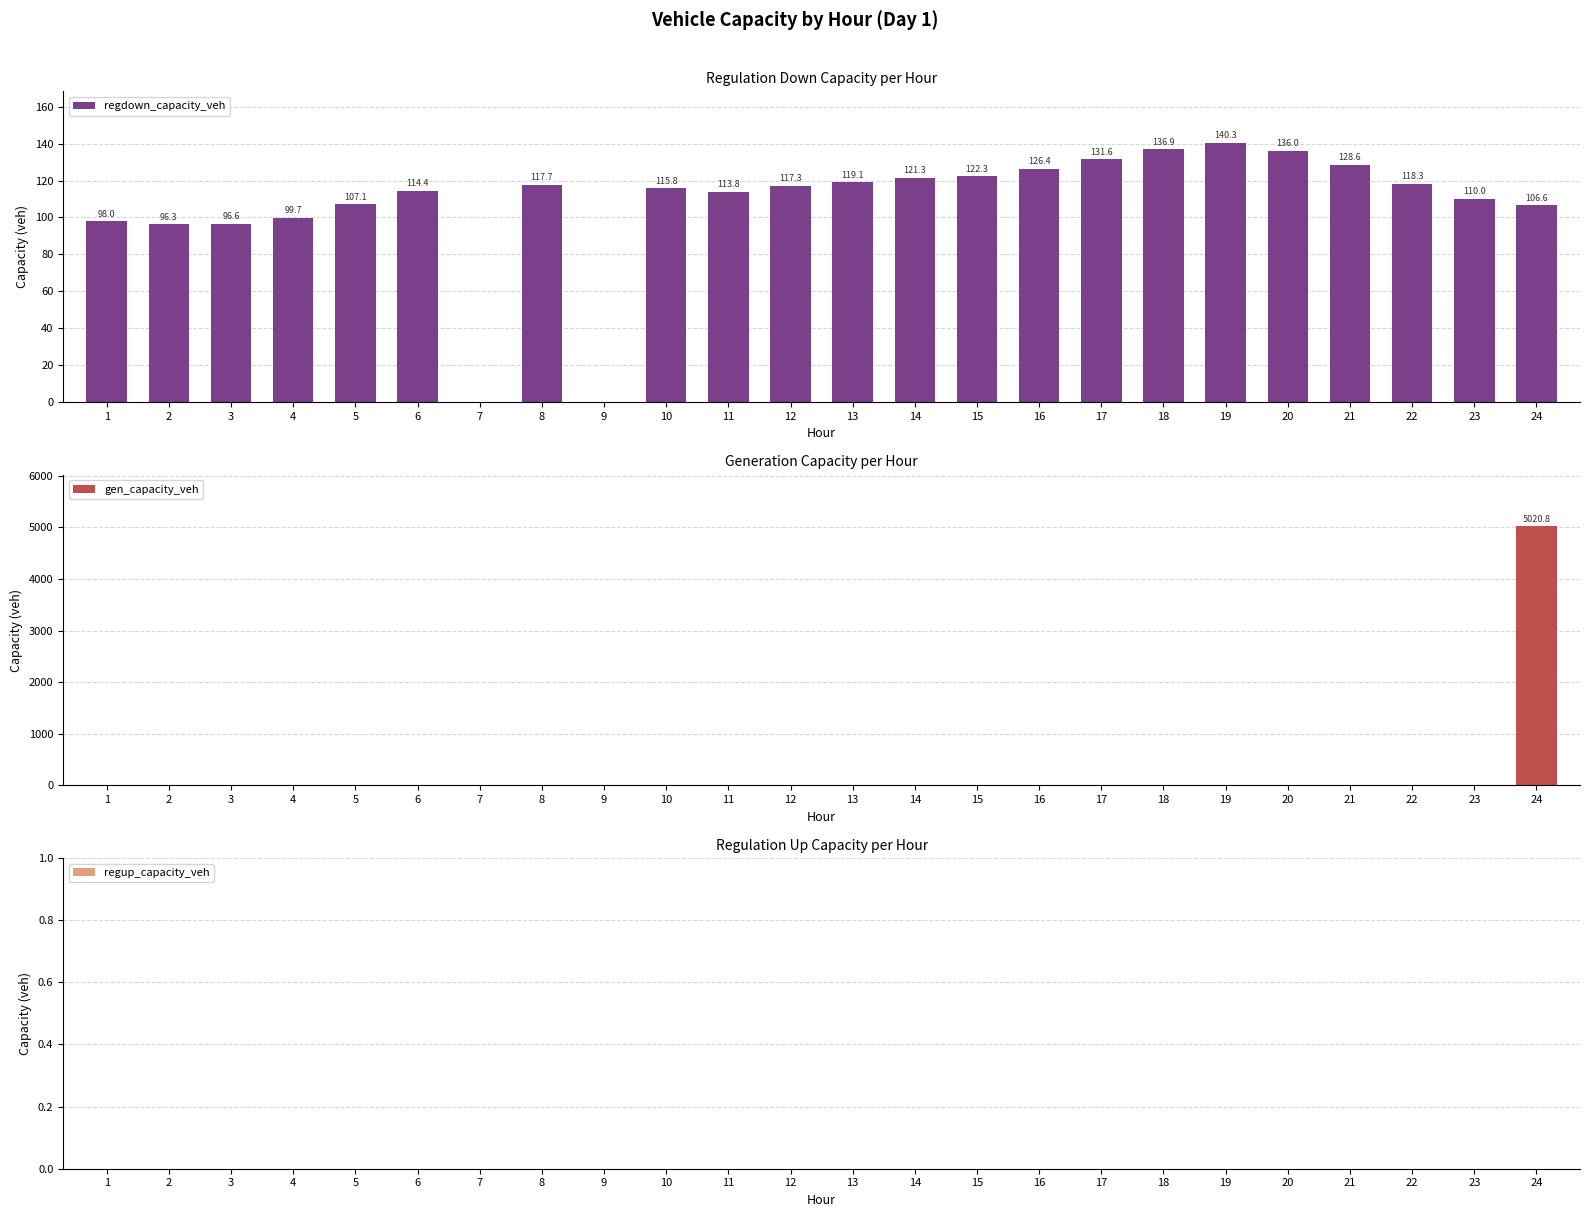

Rank the series by their average value, from highest to lowest.

gen_capacity_veh, regdown_capacity_veh, regup_capacity_veh